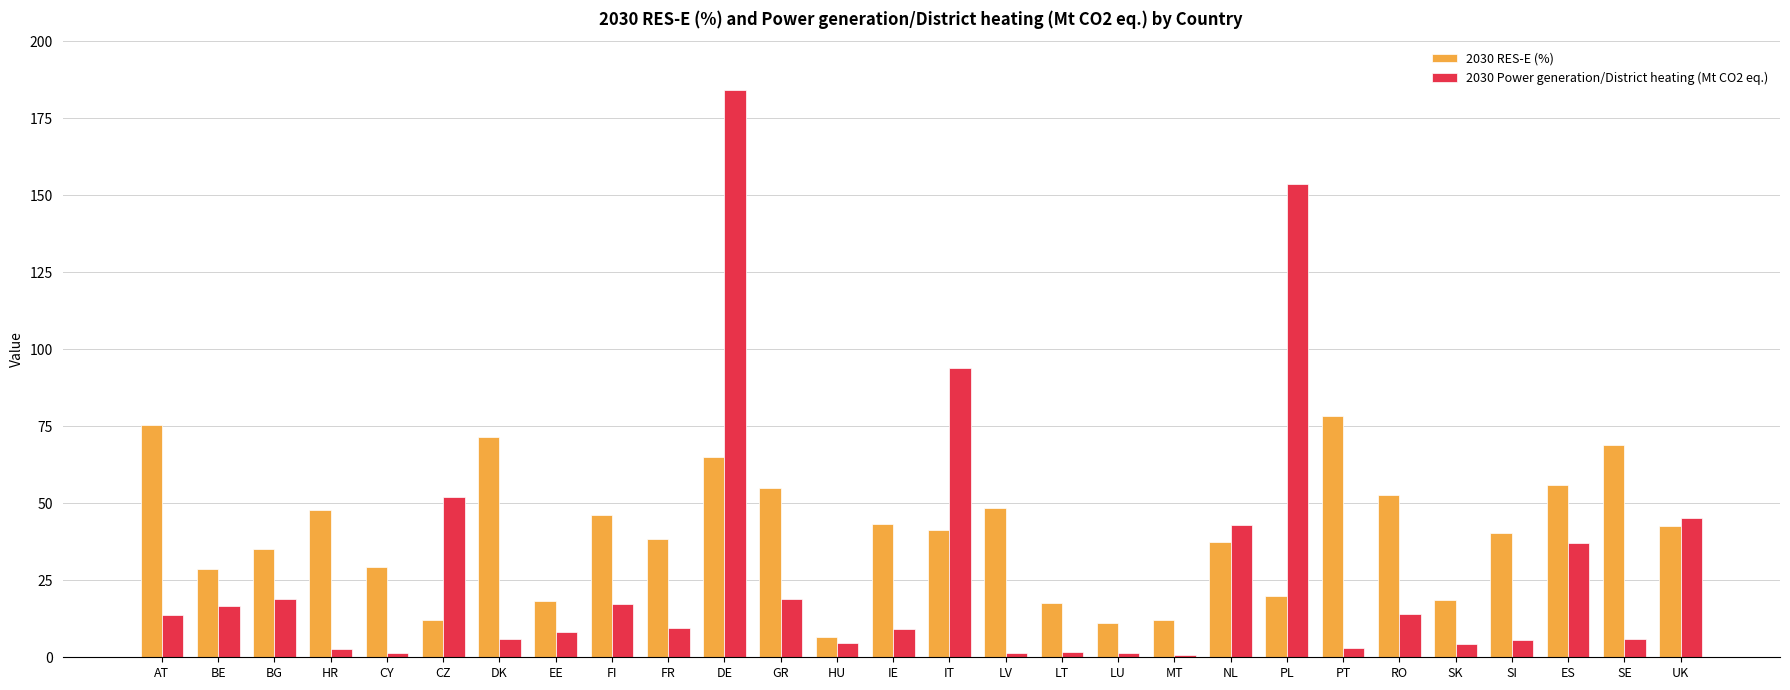

What position from the right is SE?

2